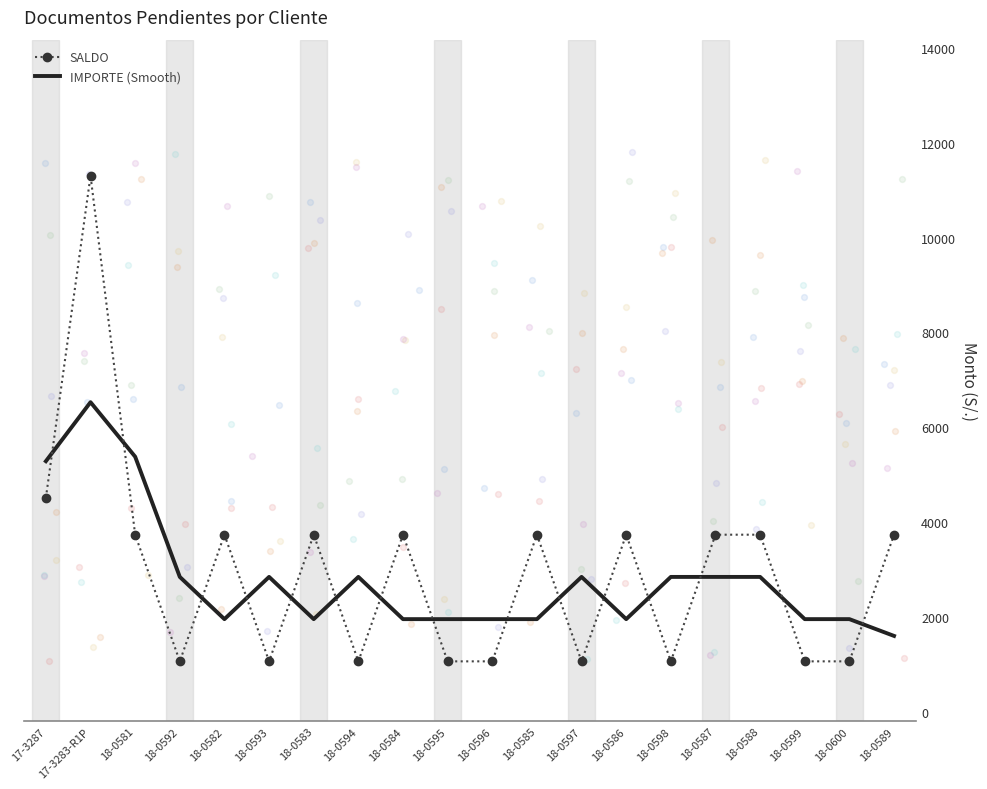

Is the value of SALDO at 18-0598 greater than the value of IMPORTE (Smooth) at 18-0596?

No